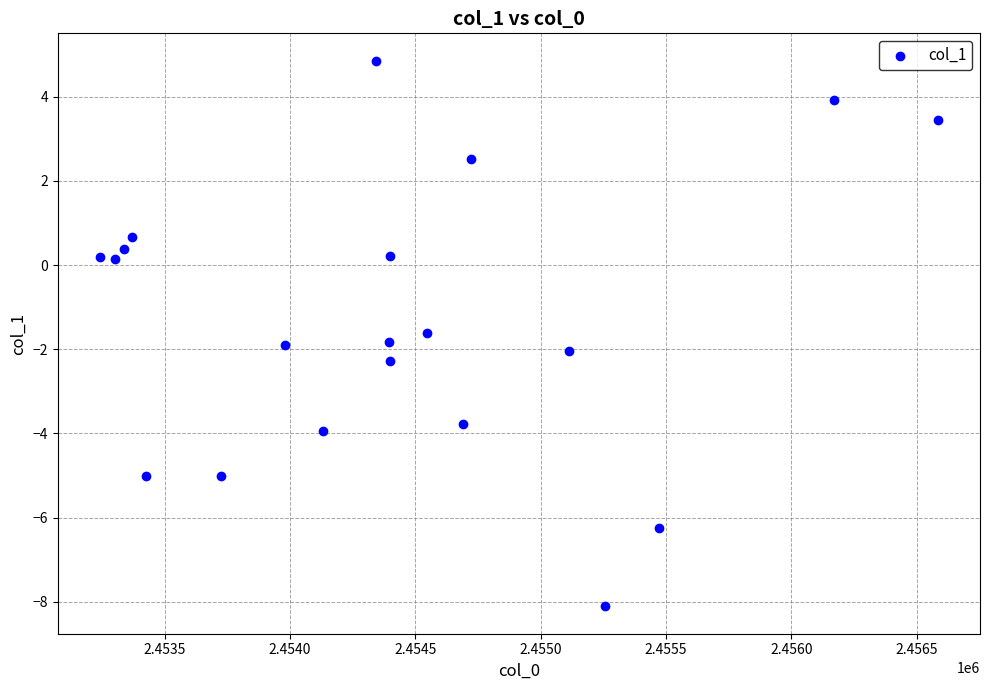

What Y value in the scatter plot is closest to -1?

-1.6